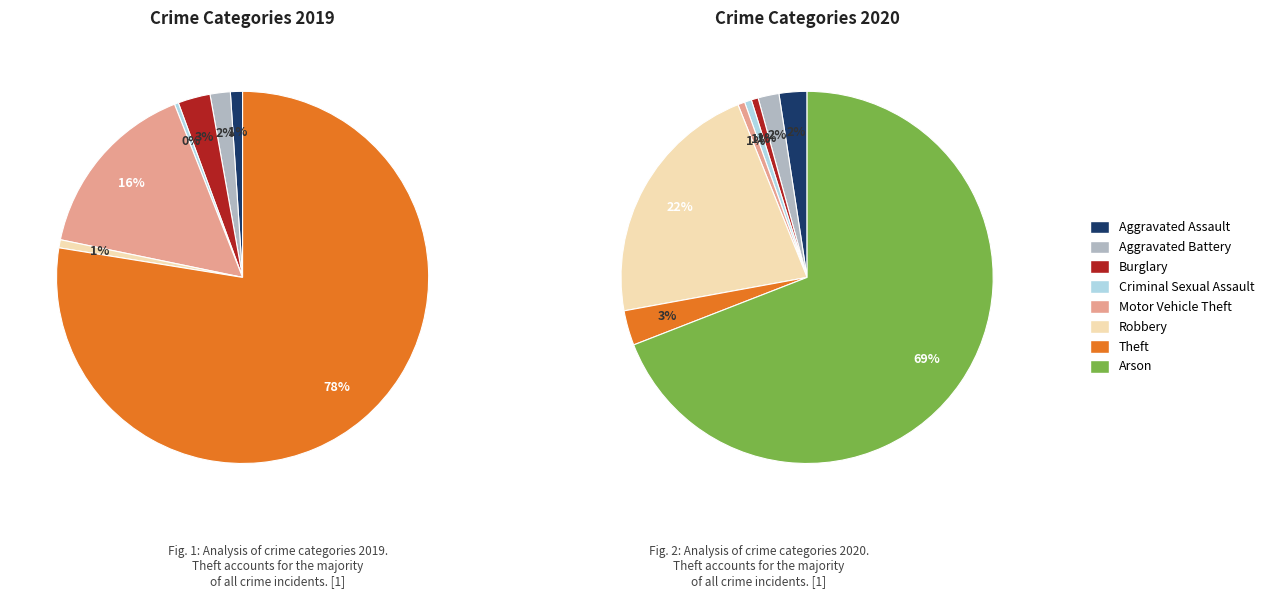

Is there a majority slice in this chart?

Yes